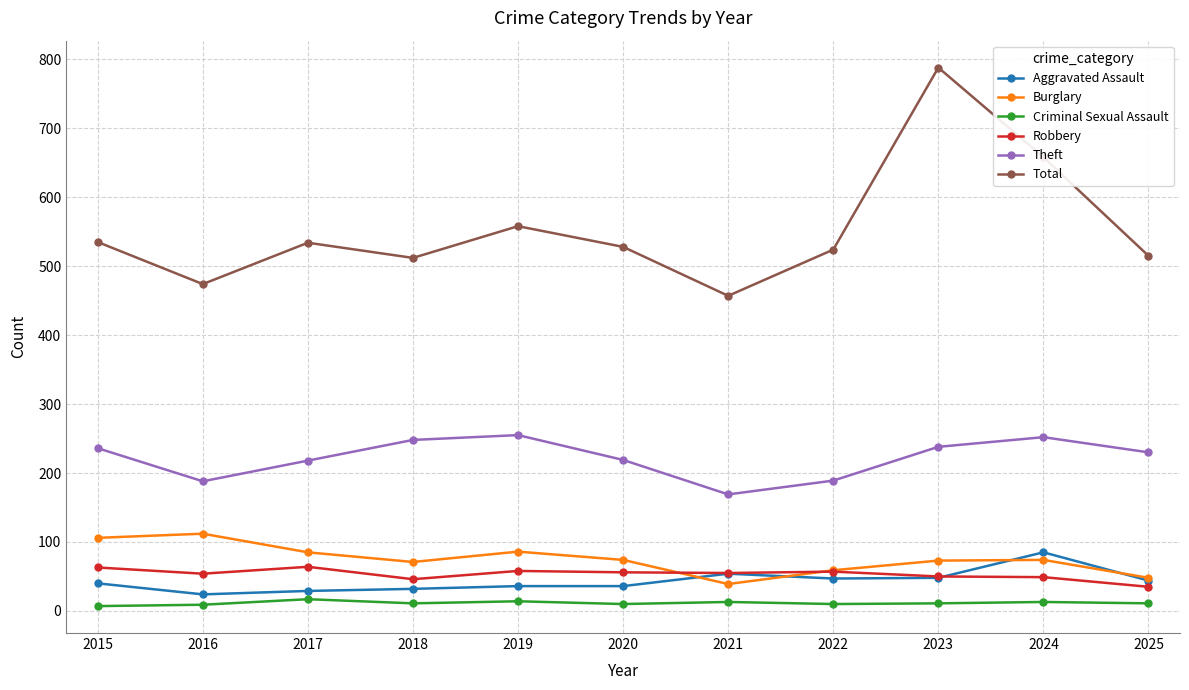

At which label does Total reach its peak?

2023